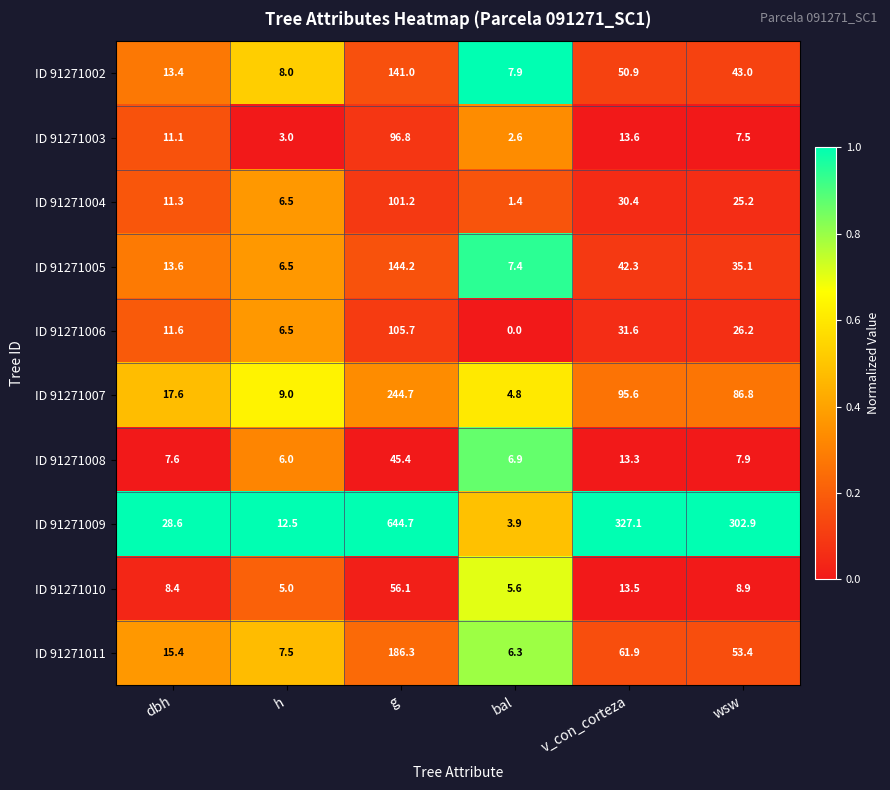

How many categories are shown in the chart?

6